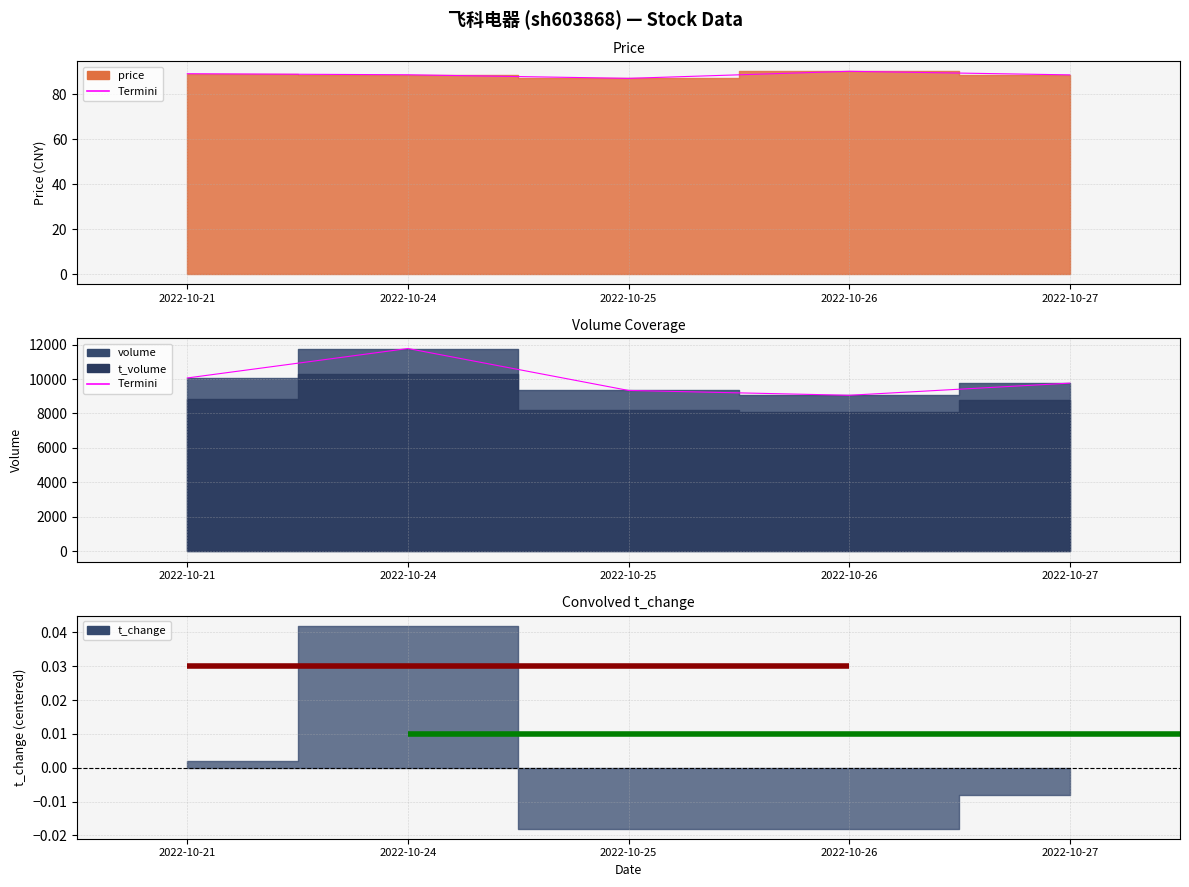

The value of price at 2022-10-25 is 87.0. True or false?

True